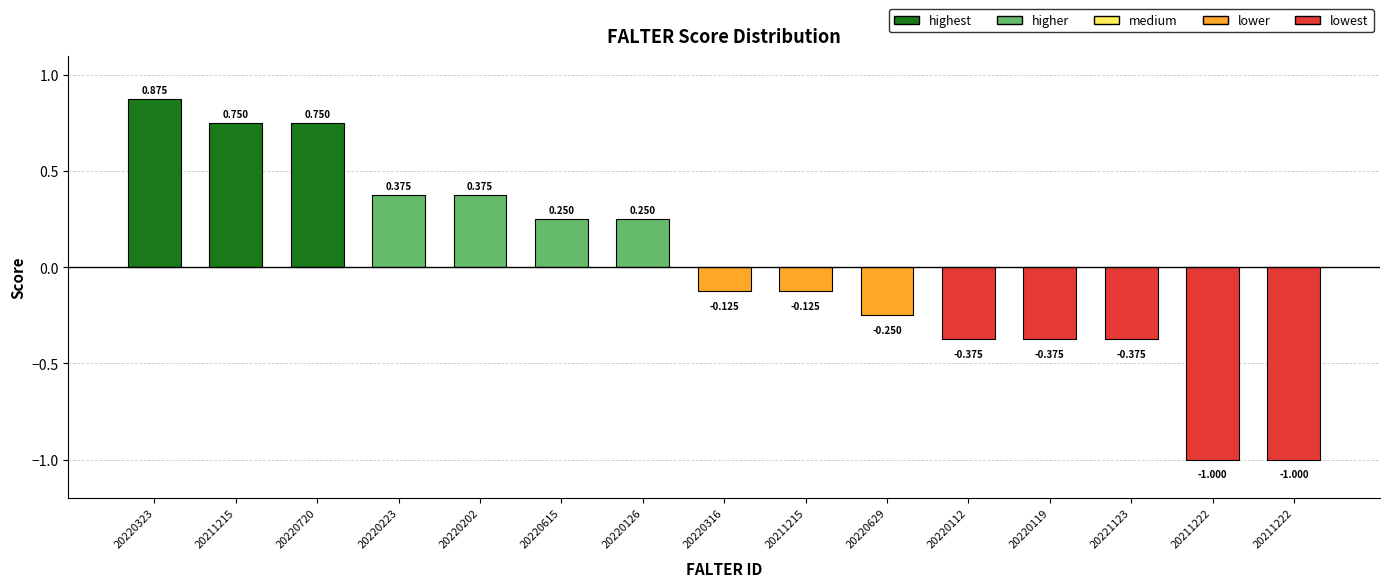

What is the minimum value shown in the chart?

-1.0